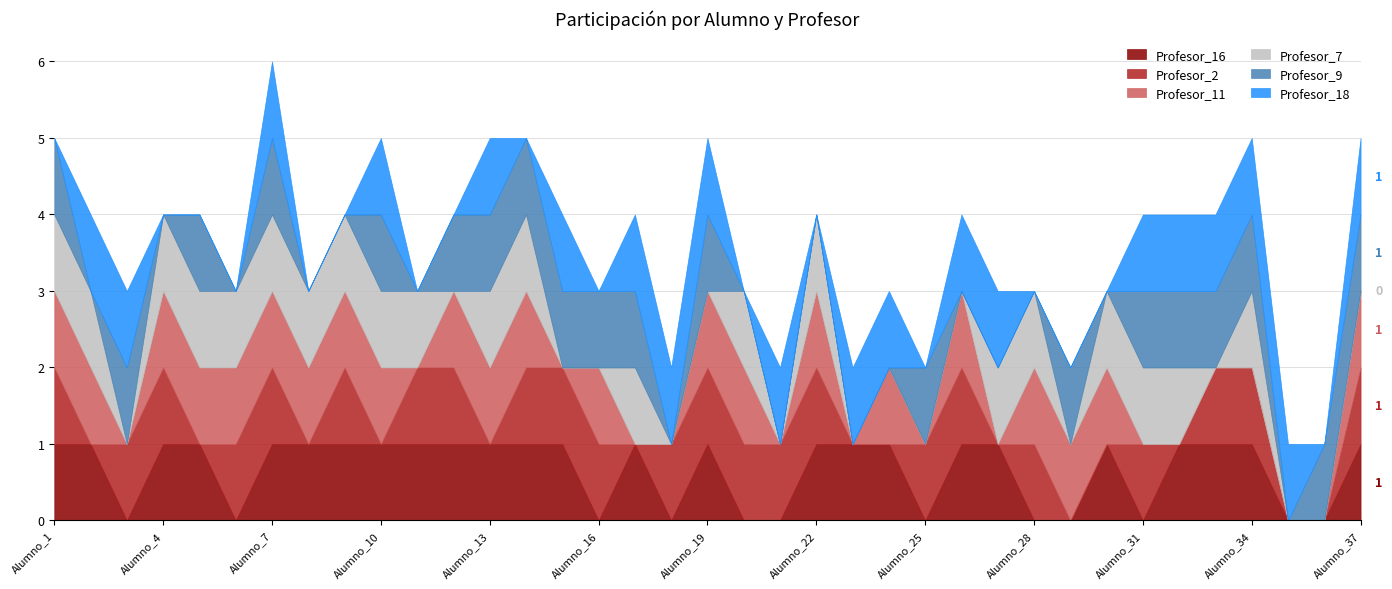

Which has a higher value, Alumno_32 or Alumno_6?

Alumno_32